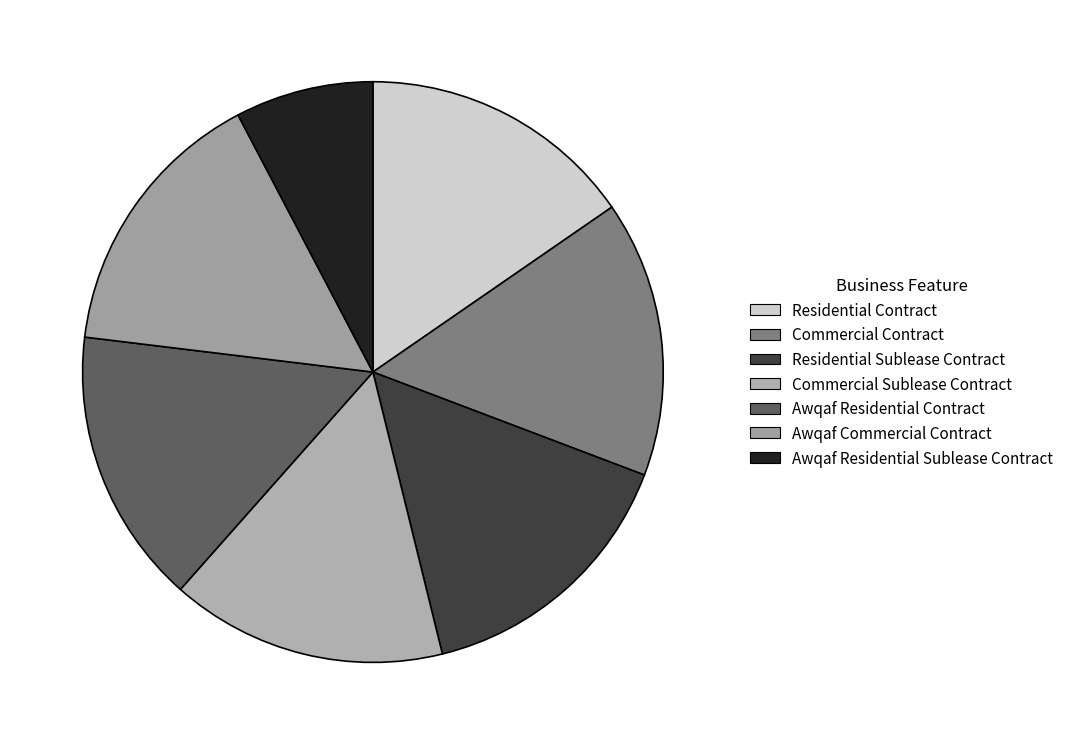

To the nearest percent, what is the combined percentage of Commercial Contract and Awqaf Residential Sublease Contract?

23%